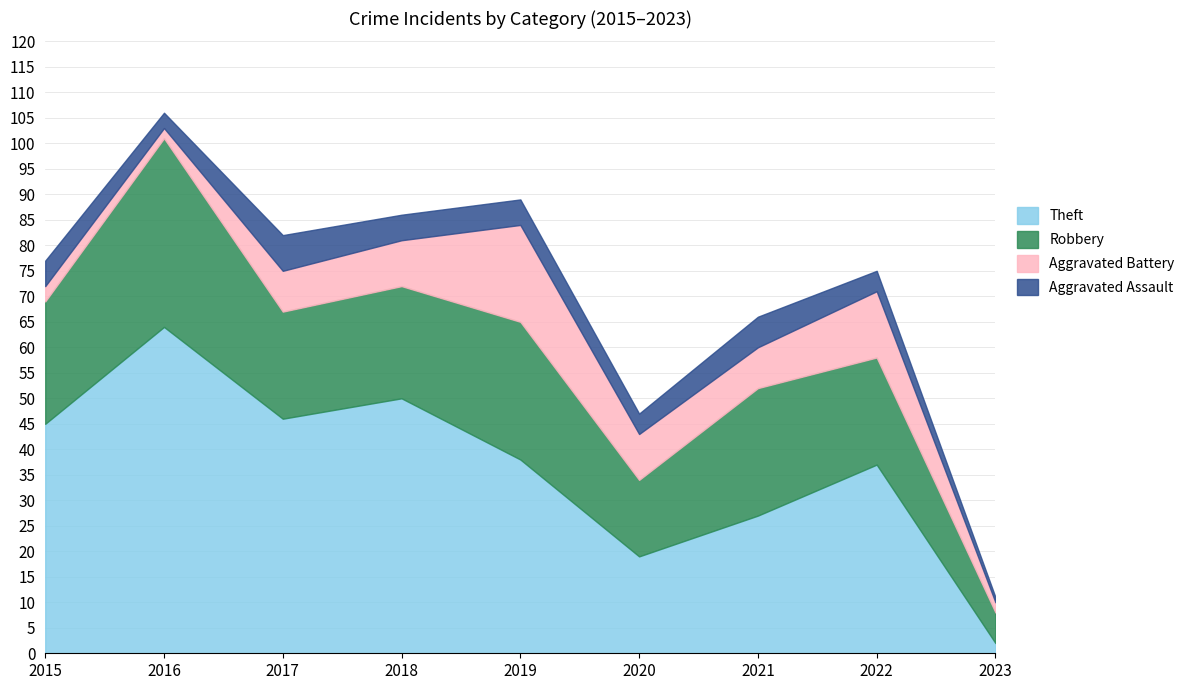

True or false: Robbery and Aggravated Assault cross at least once.

False